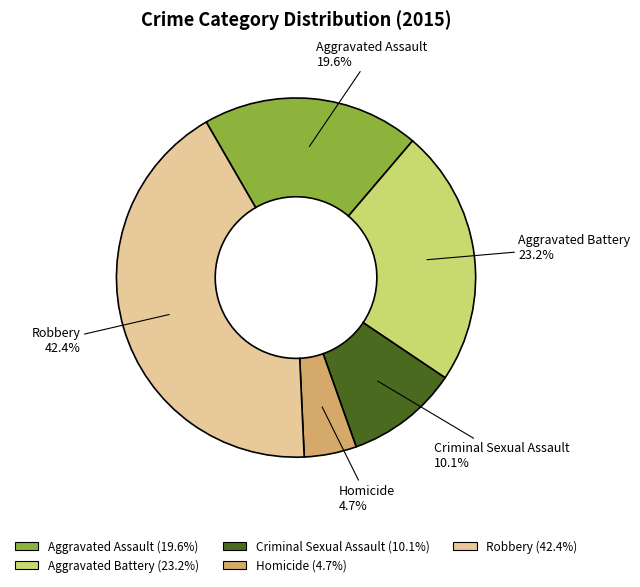

How many segments does this pie chart have?

5